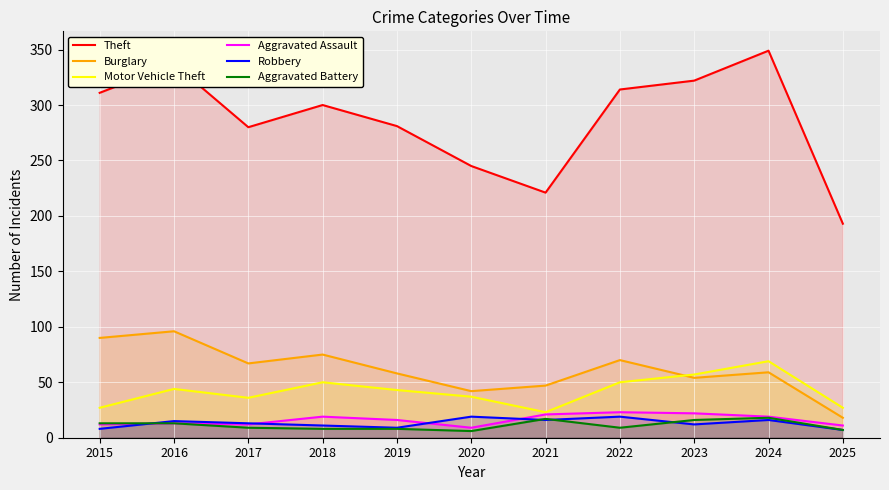

What is the spread (max minus min) of values at 2022?

305